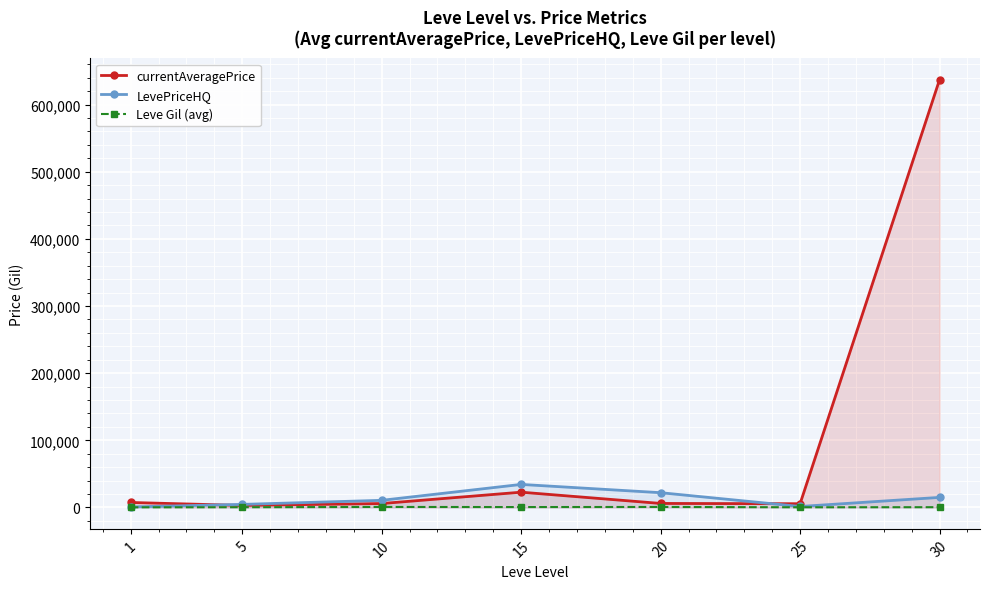

Between which two adjacent categories do LevePriceHQ and currentAveragePrice first intersect?

1 and 5